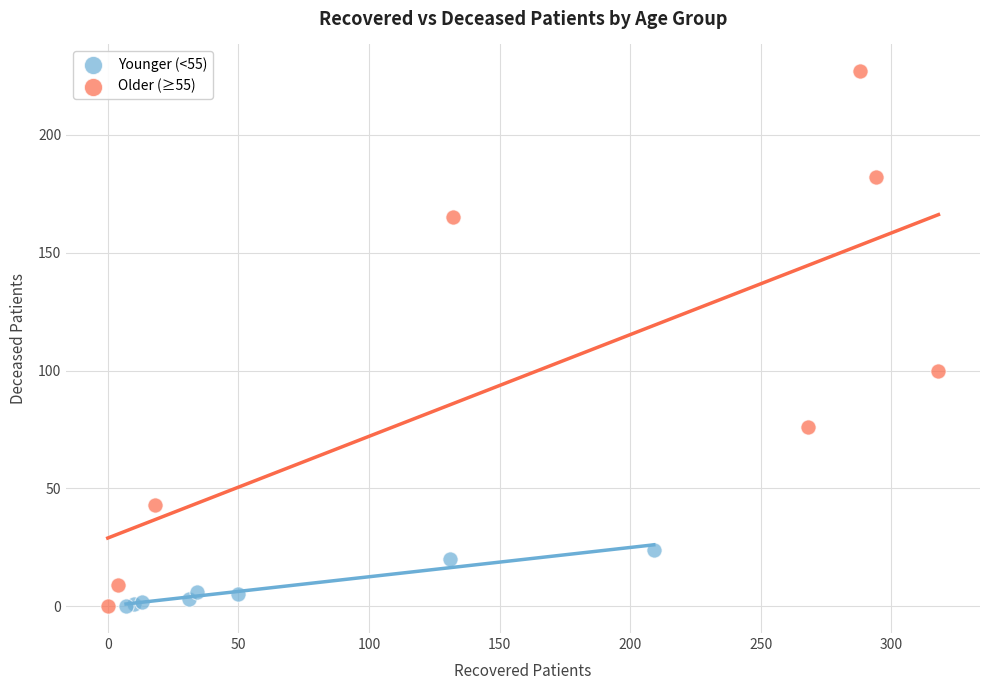

Which series has the largest Y range (max minus min)?

Older (≥55)